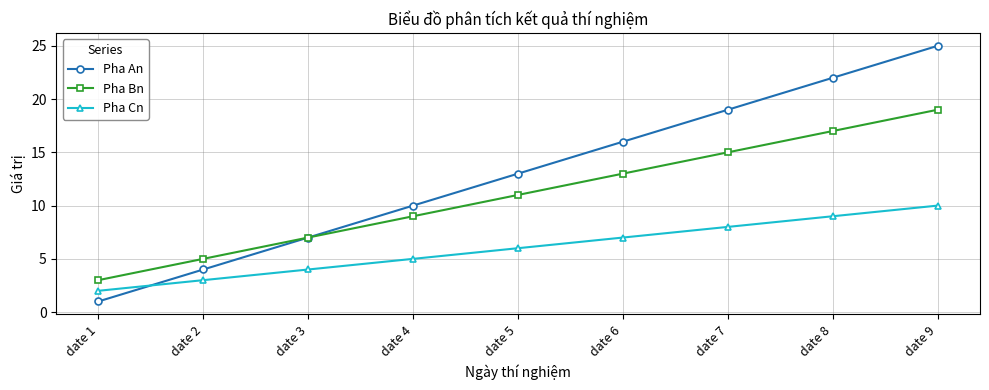

Rank the series at date 9 from lowest to highest value.

Pha Cn, Pha Bn, Pha An